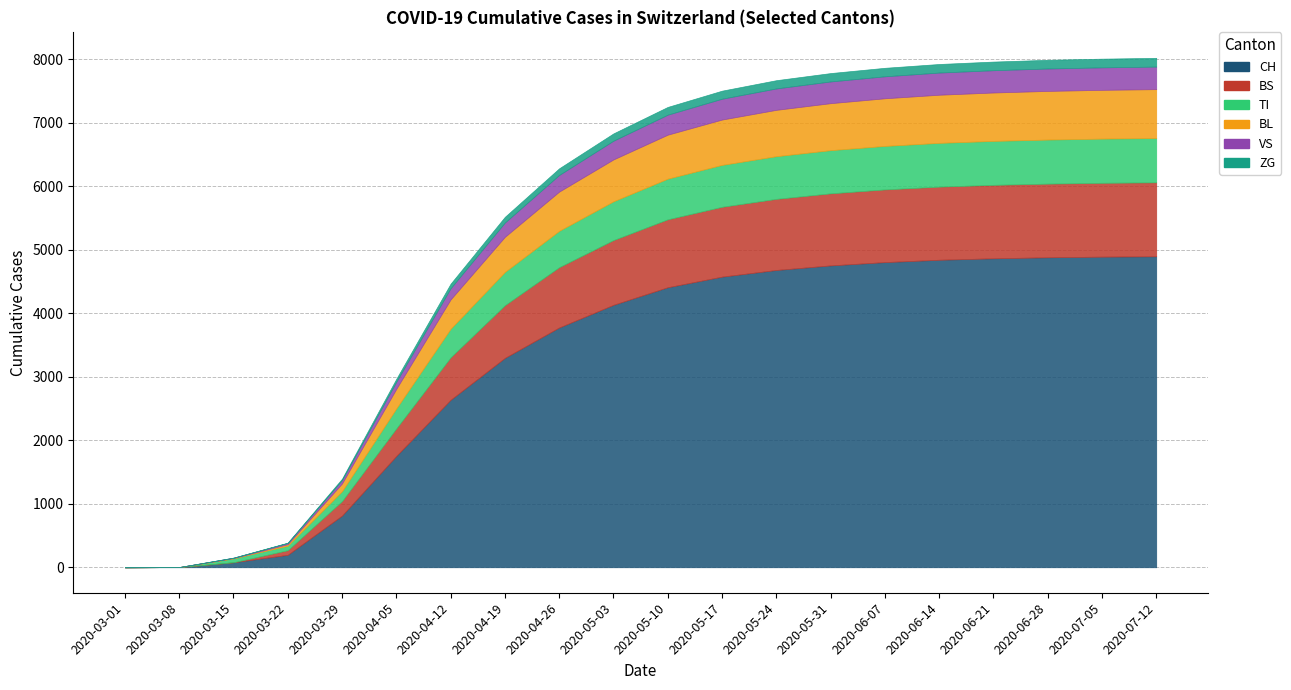

Is the value of ZG at 2020-06-07 greater than the value of VS at 2020-04-19?

No